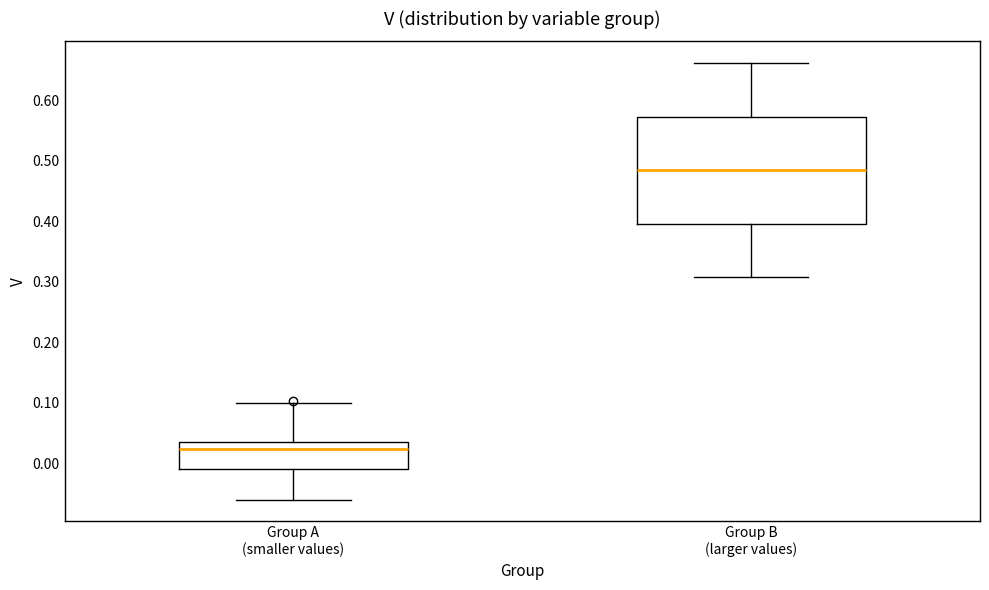

Which box is the tallest, from its lower edge to its upper edge?

Group B (larger values)